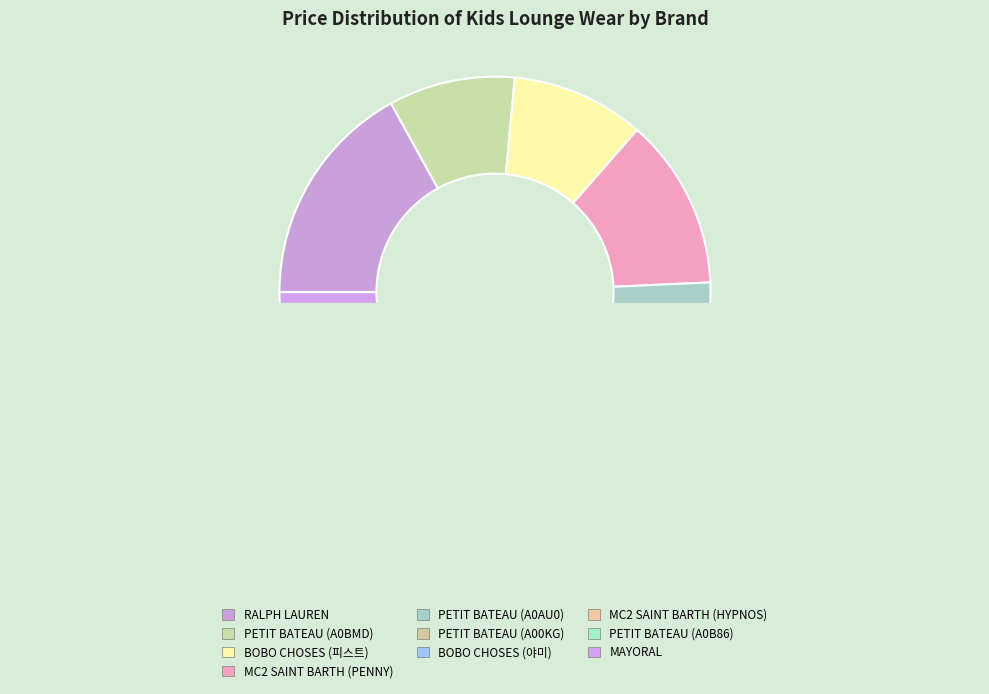

Is there any slice that represents more than half of the pie?

No